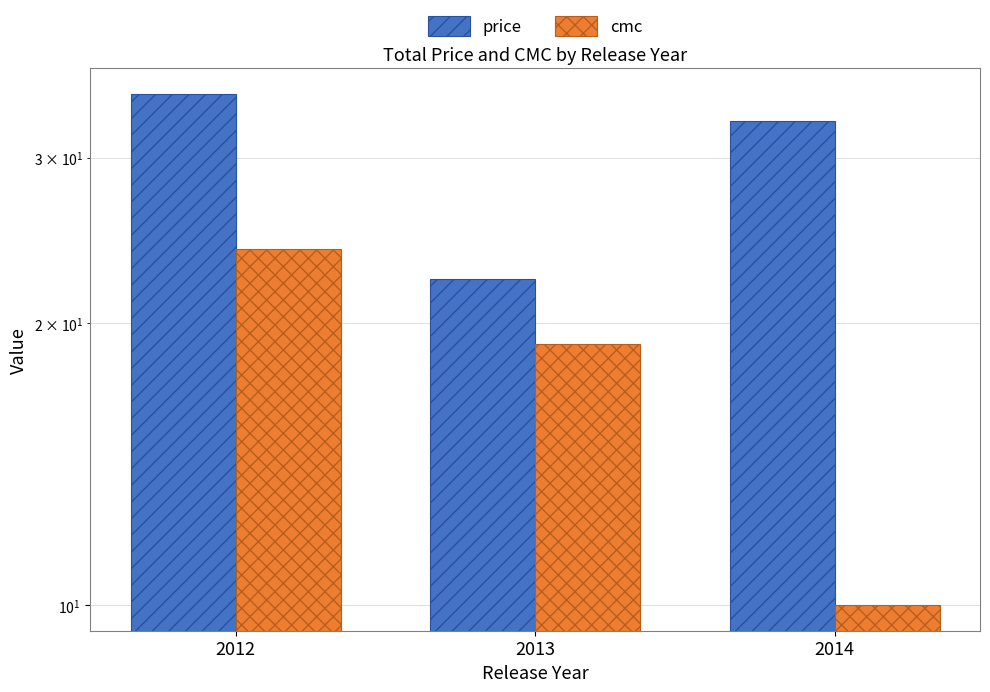

Does the chart contain any negative values?

No